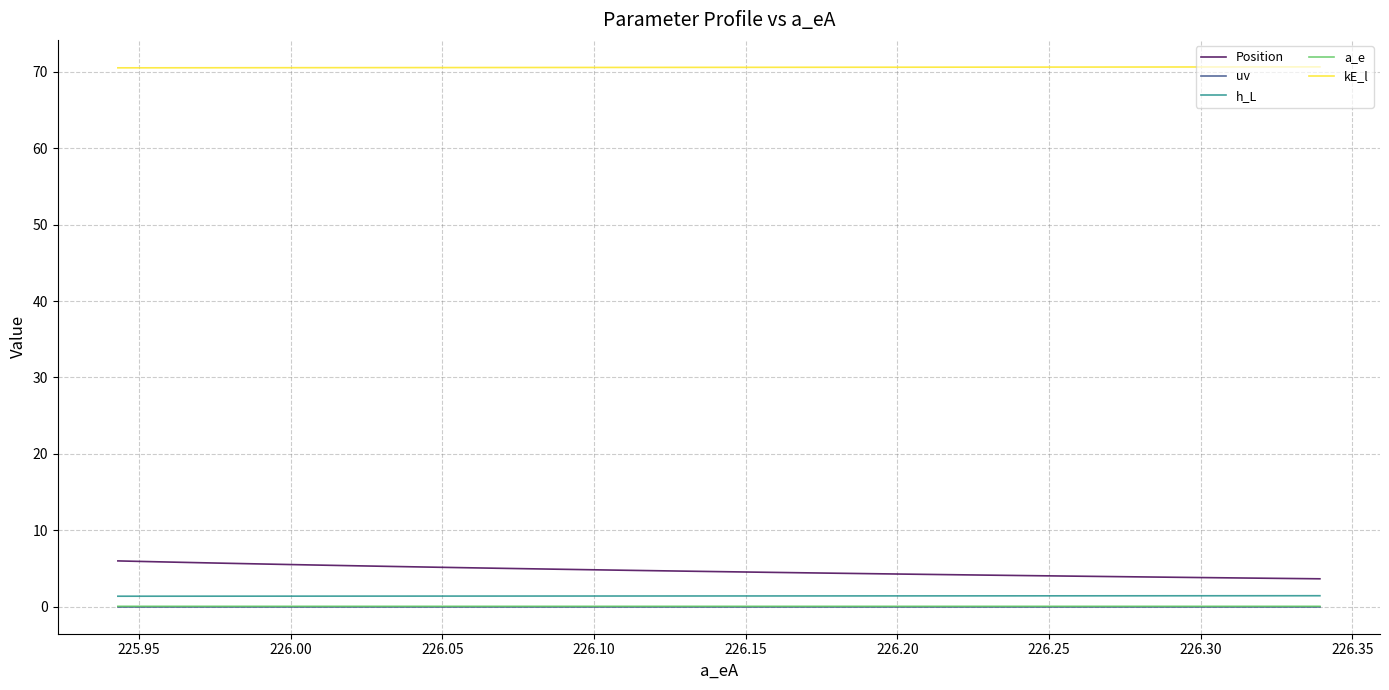

Which series has the largest total across all categories?

kE_l